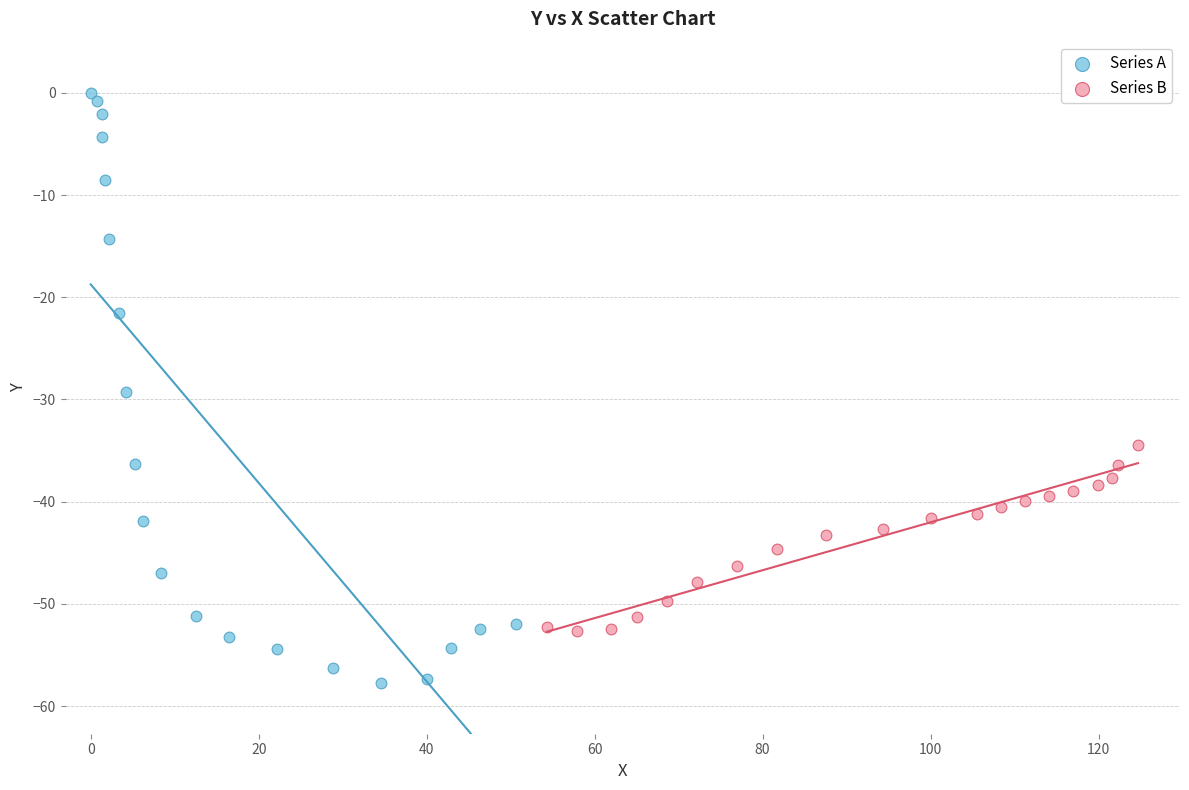

Which series has the largest Y range (max minus min)?

Series A